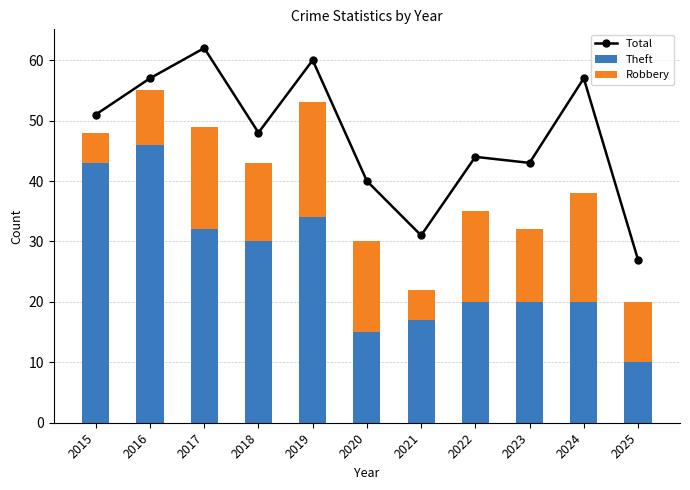

What is the sum of the Theft values at 2024 and 2025?

30